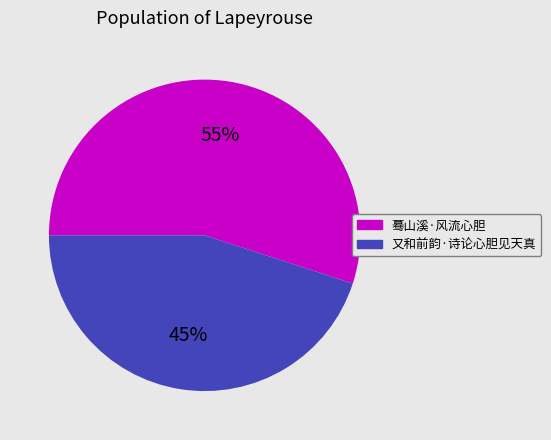

To the nearest percent, what is the difference between the 又和前韵·诗论心胆见天真 and 蓦山溪·风流心胆 slice percentages?

10%